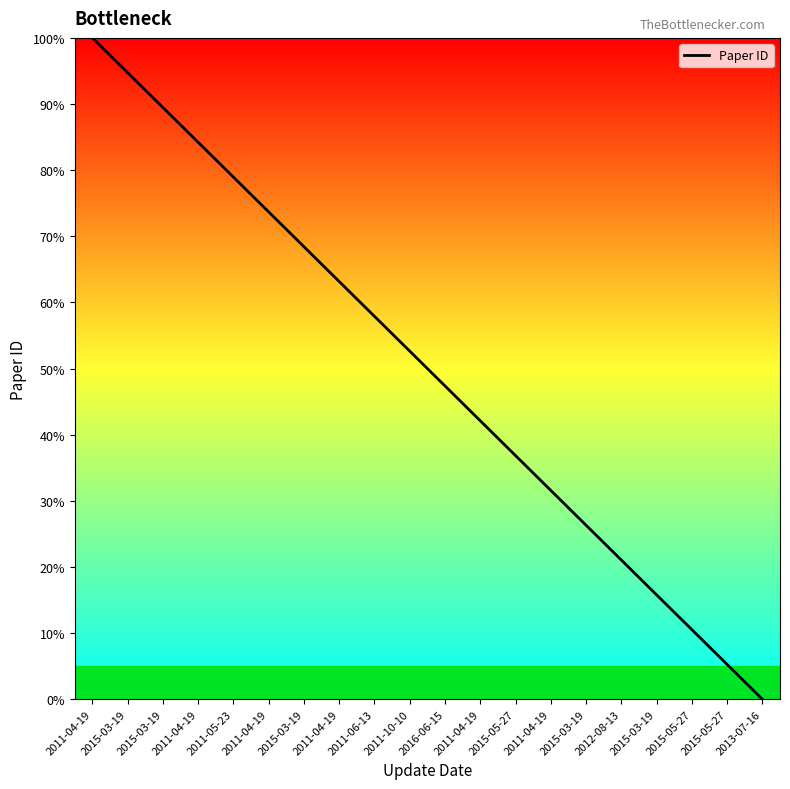

Reading left to right, transcribe all the data shown in this chart.

100.0	94.7	89.5	84.2	78.9	73.7	68.4	63.2	57.9	52.6	47.4	42.1	36.8	31.6	26.3	21.1	15.8	10.5	5.3	0.0